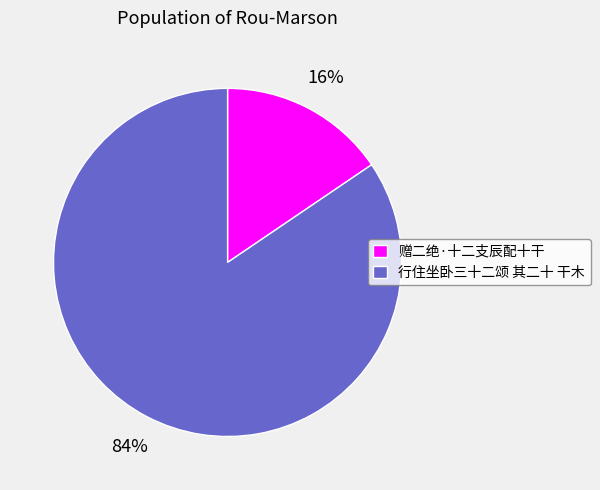

What is the largest slice in the pie chart?

行住坐卧三十二颂 其二十 干木